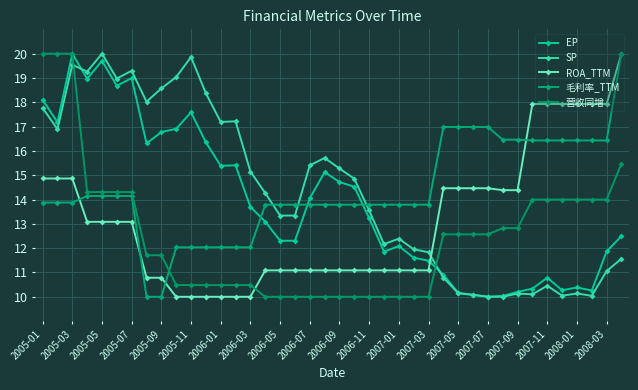

Does the chart have visible grid lines?

Yes